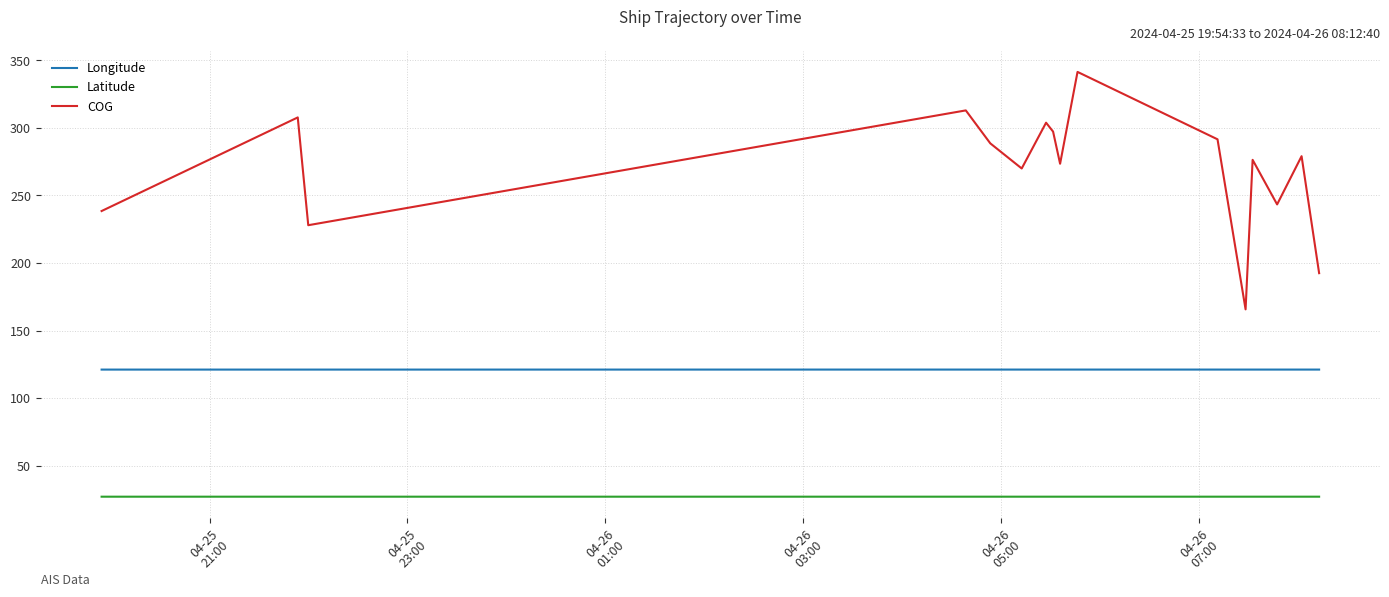

Which series has the widest spread of values?

COG